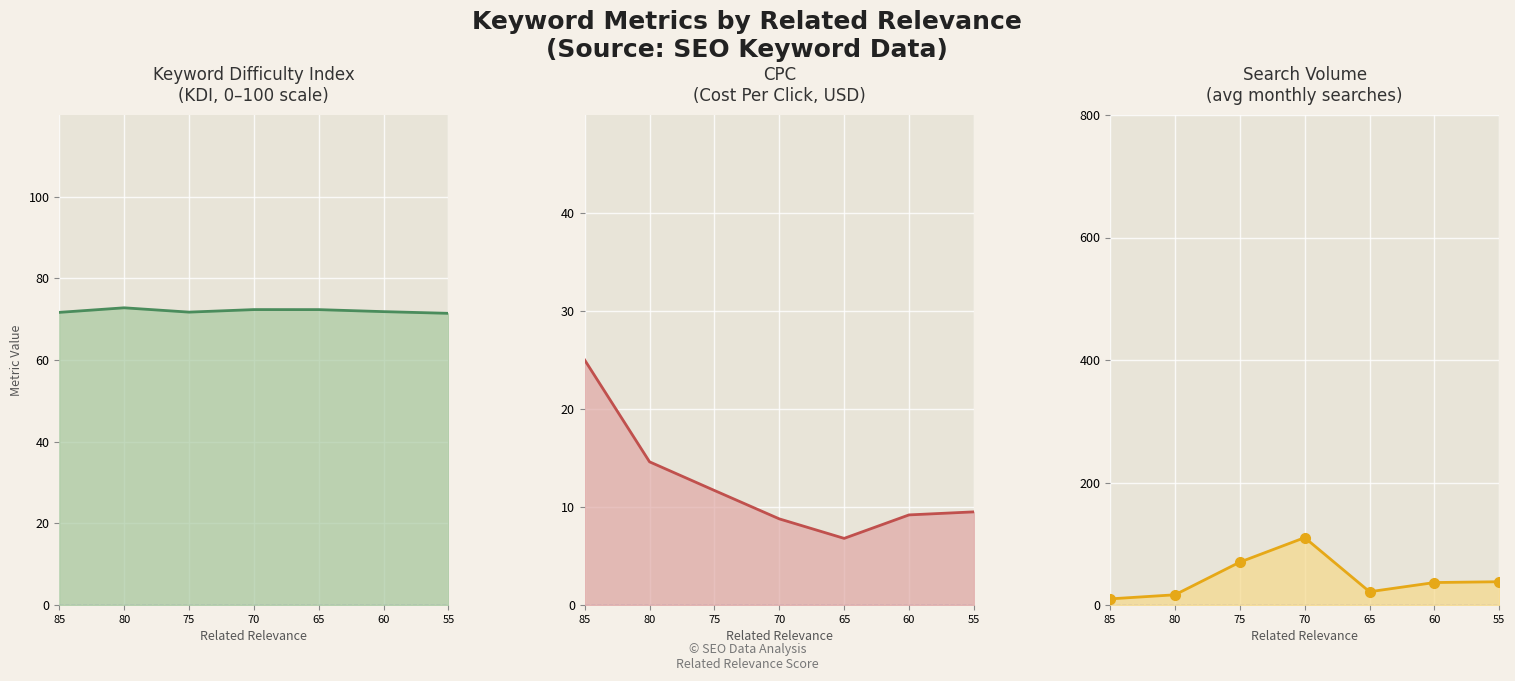

How many values in the Search Volume line series exceed 36?

4